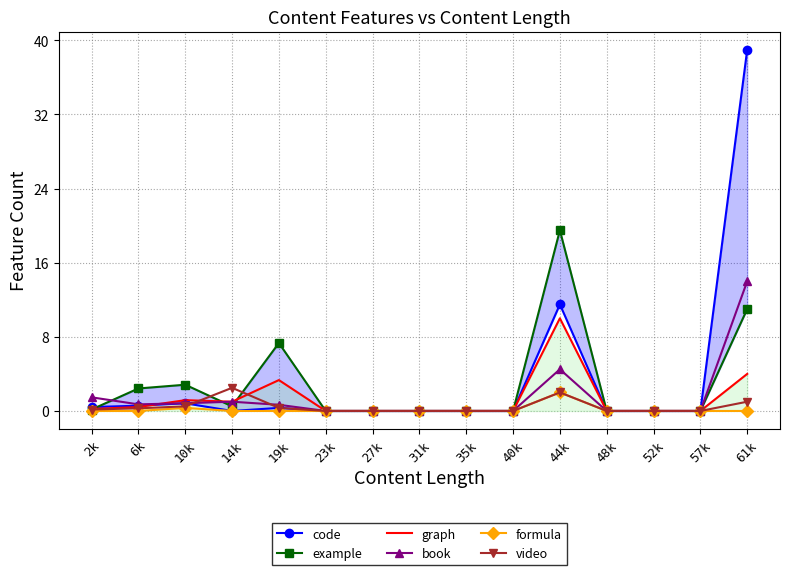

Which category has the highest value in the example series?

44k